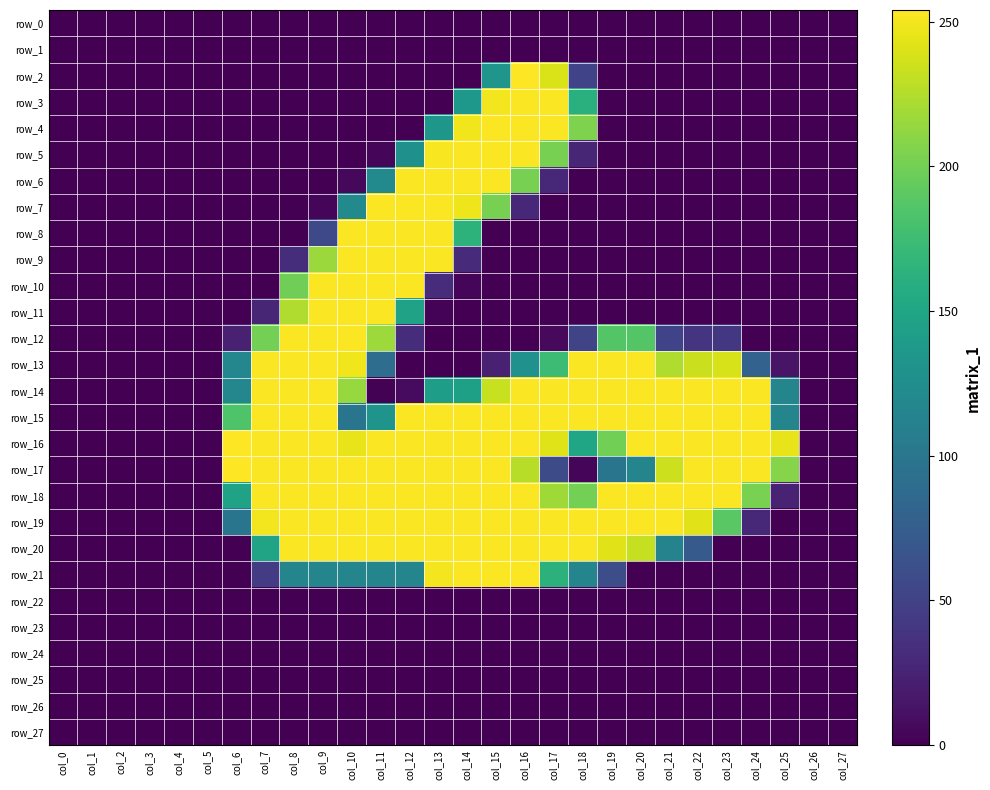

The row_22 series shows 0 at col_5. True or false?

True